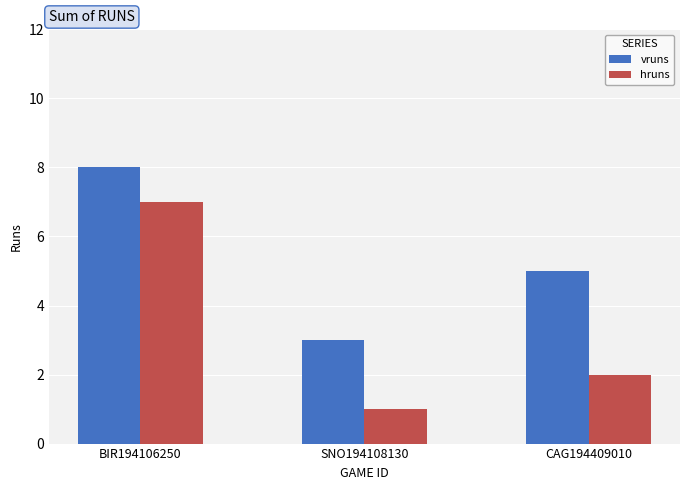

What position from the left is SNO194108130?

2